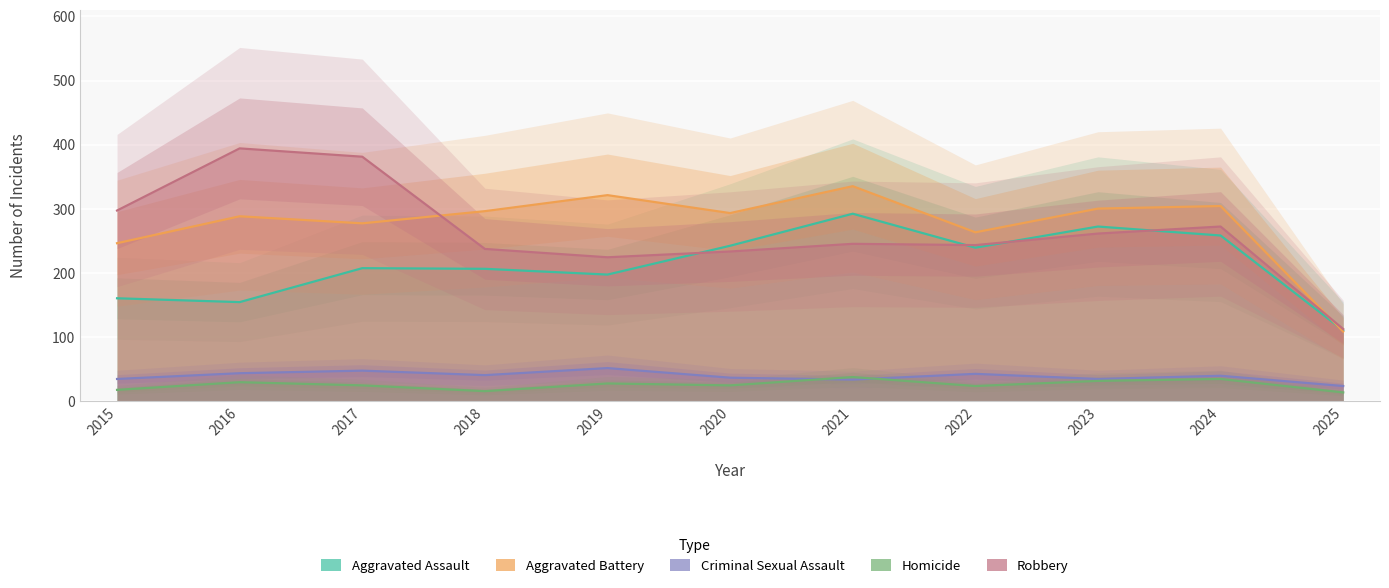

What is the approximate value of Aggravated Assault at 2021?

292